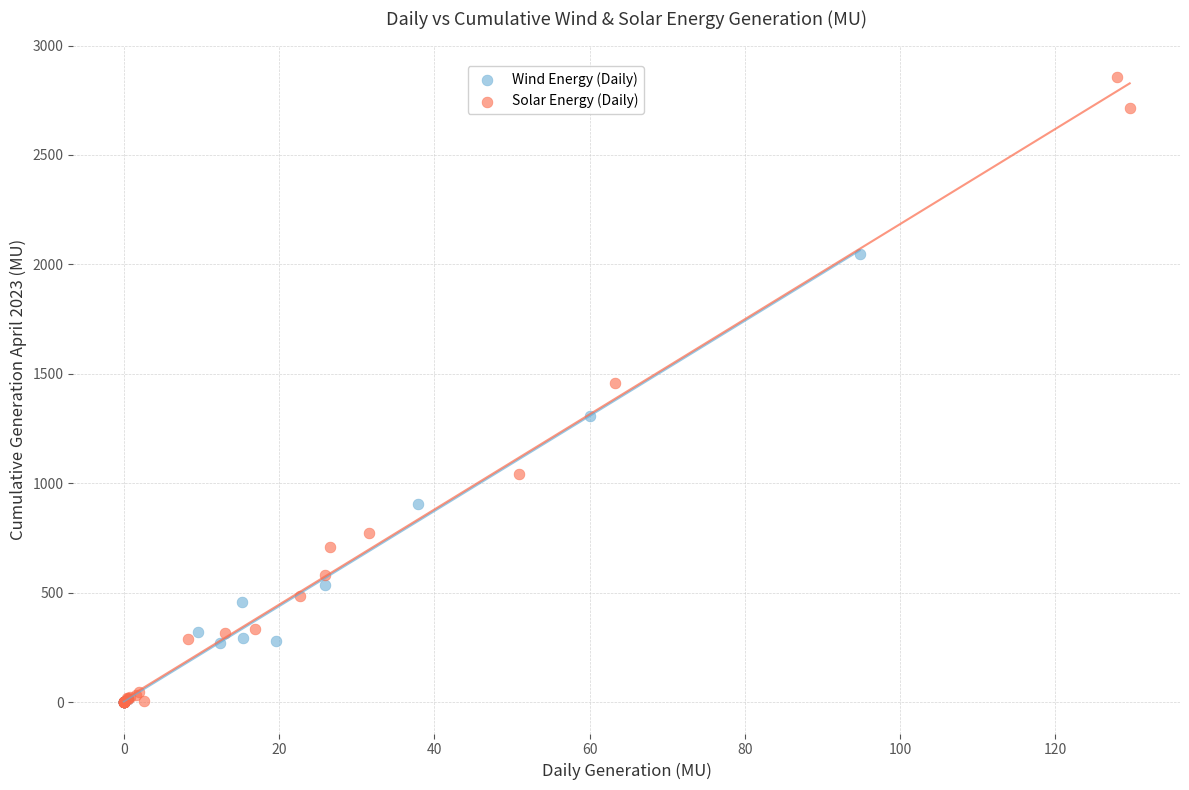

What are all the series names shown in the legend?

Wind Energy (Daily), Solar Energy (Daily)